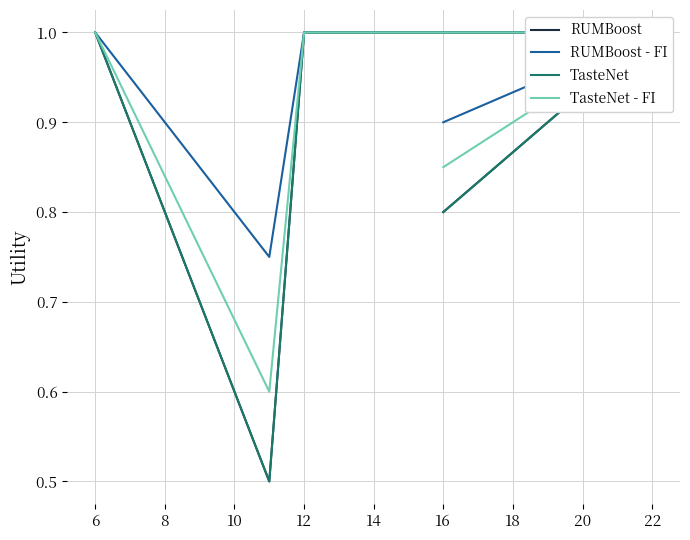

True or false: RUMBoost - FI has more than 0 interior local peaks.

False